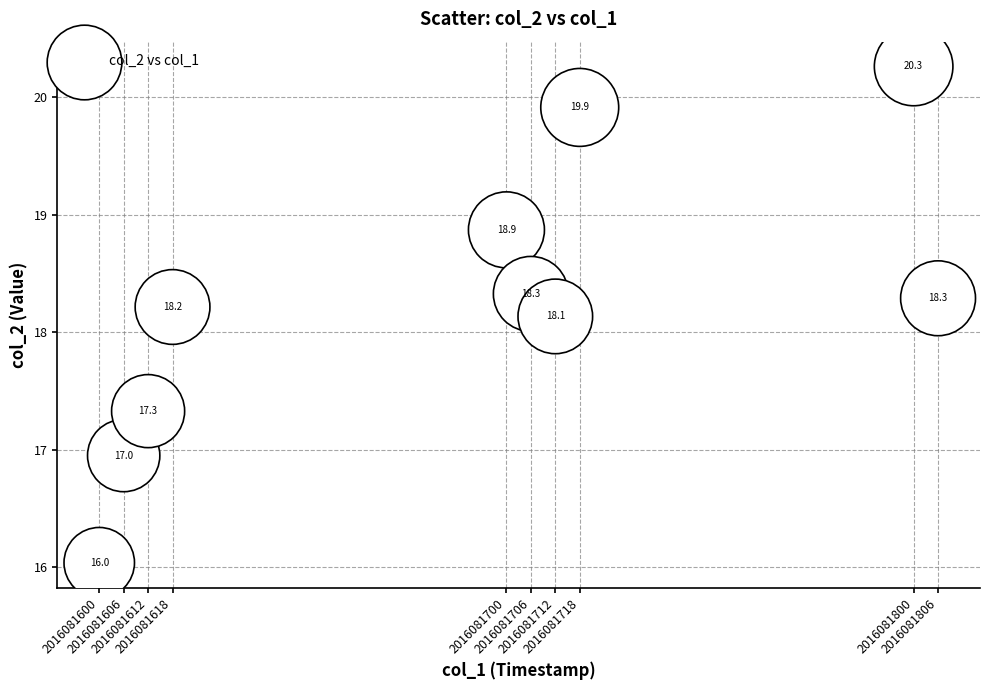

What is the average X value?

2016081687.8